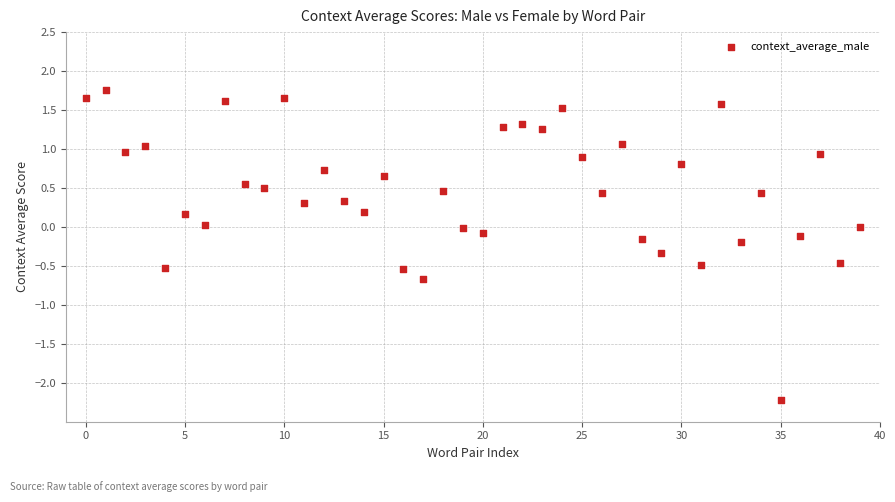

What is the range of Y values (max minus min)?

4.0